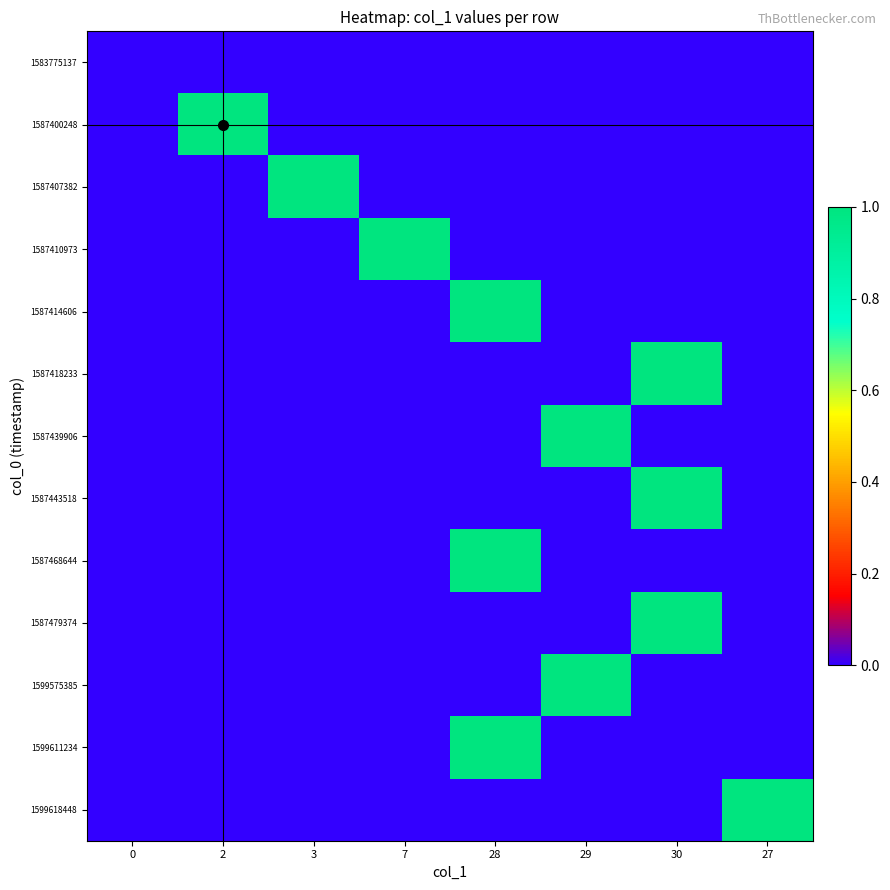

What is the spread (max minus min) of values at 28?

1